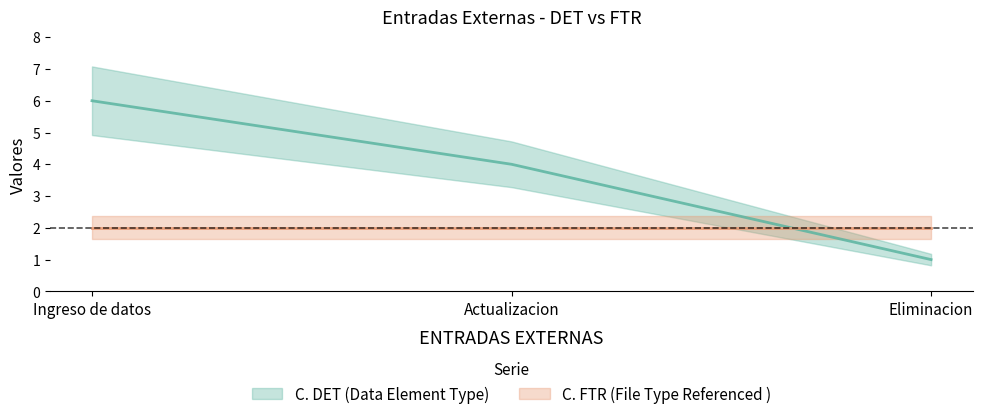

Reading left to right, list all the values displayed in this chart.

6	4	1